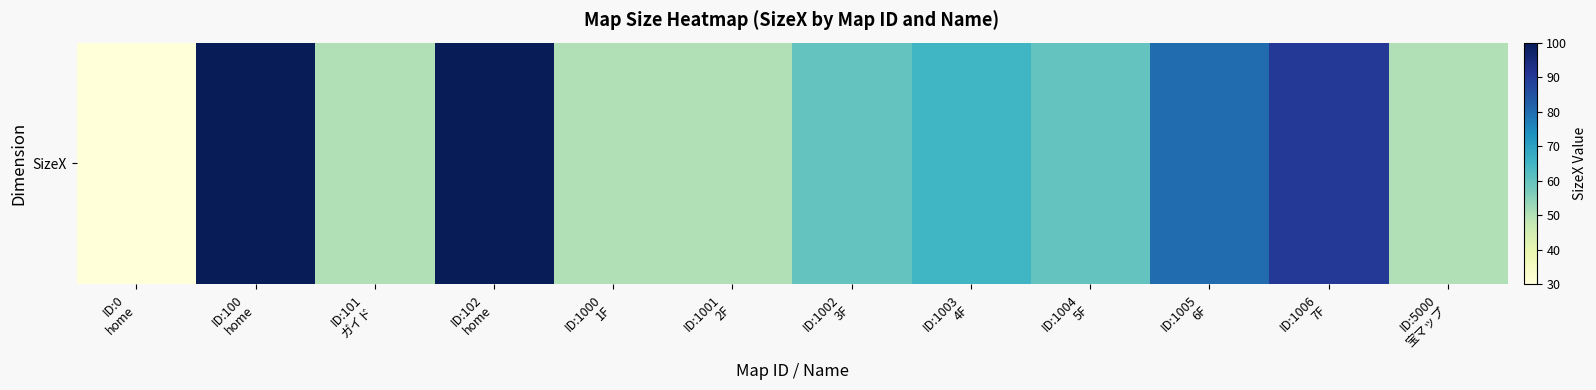

Reading left to right, list all the values displayed in this chart.

ID:0
home=30	ID:100
home=100	ID:101
ガイド=50	ID:102
home=100	ID:1000
1F=50	ID:1001
2F=50	ID:1002
3F=60	ID:1003
4F=65	ID:1004
5F=60	ID:1005
6F=80	ID:1006
7F=90	ID:5000
宝マップ=50